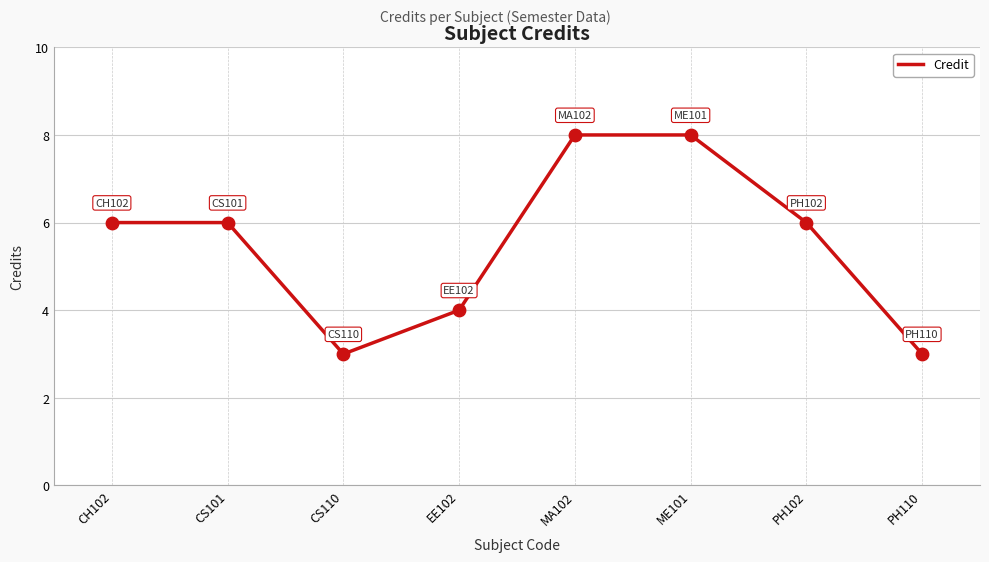

What is the change in value from EE102 to MA102?

+4